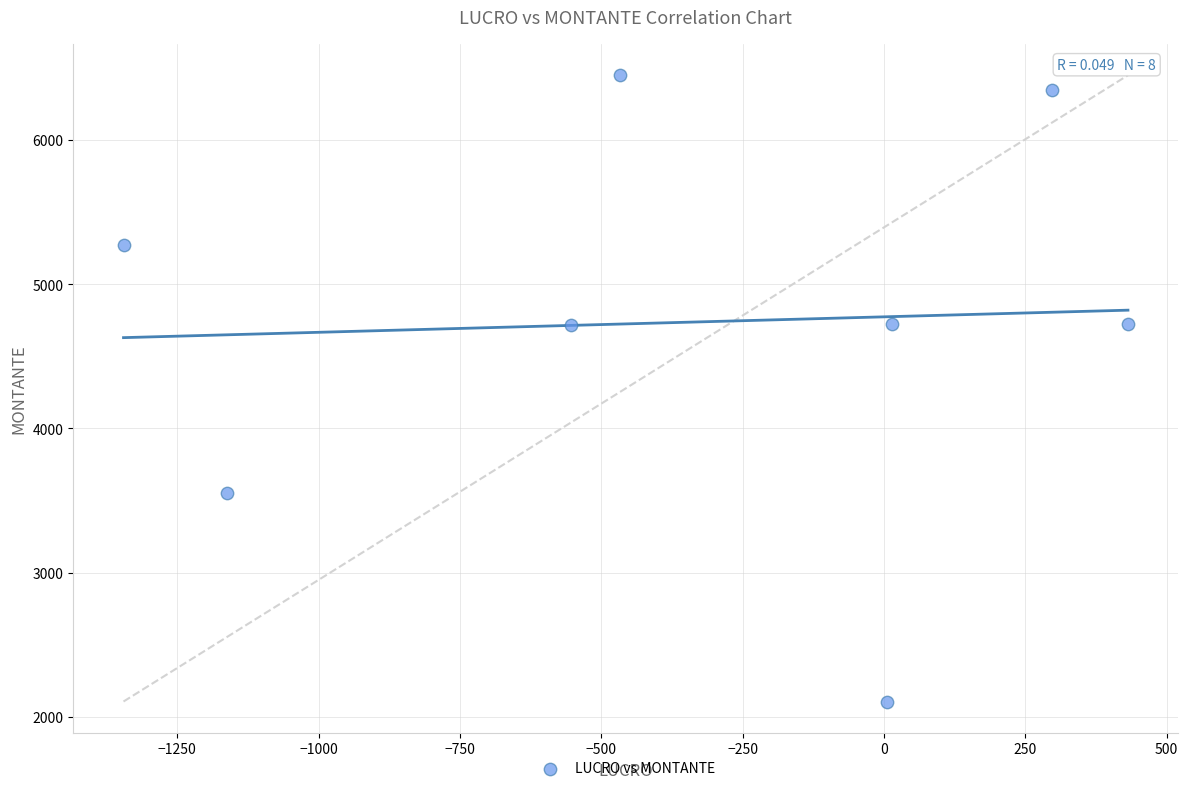

What is the range of X values (max minus min)?

1776.9